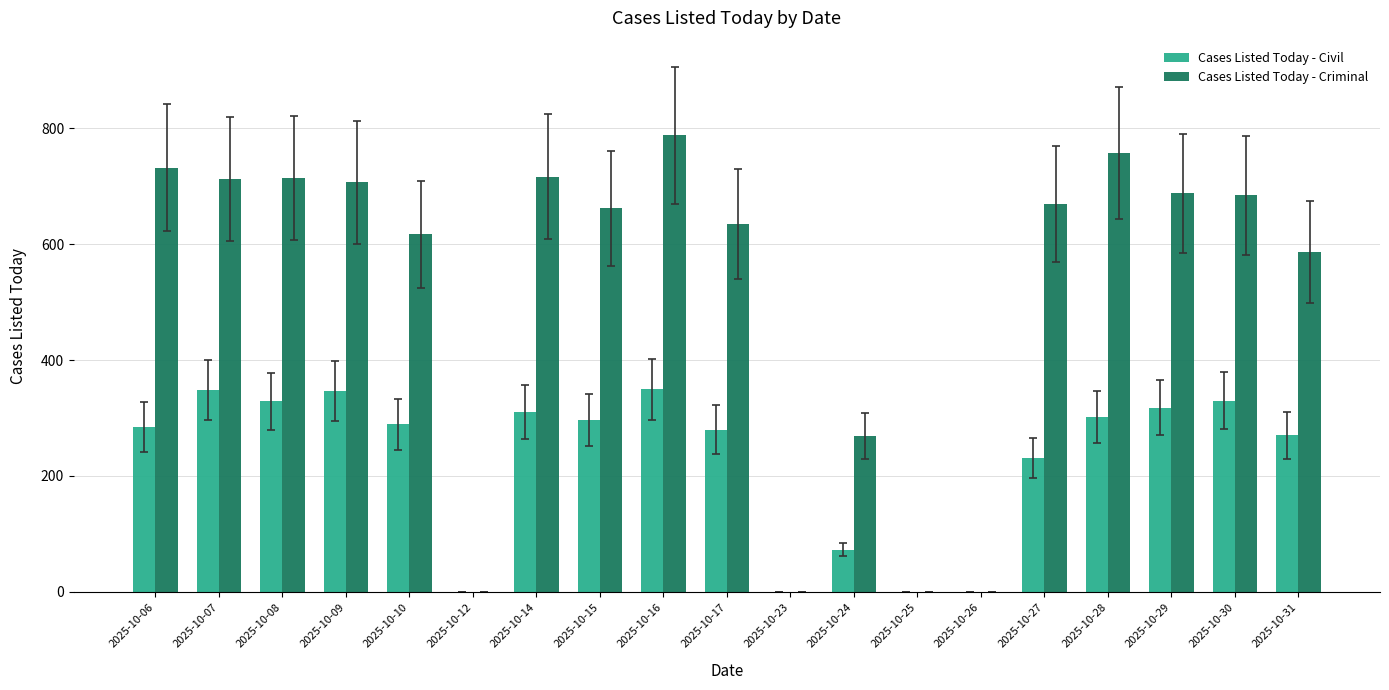

Which series has the widest spread of values?

Cases Listed Today - Criminal